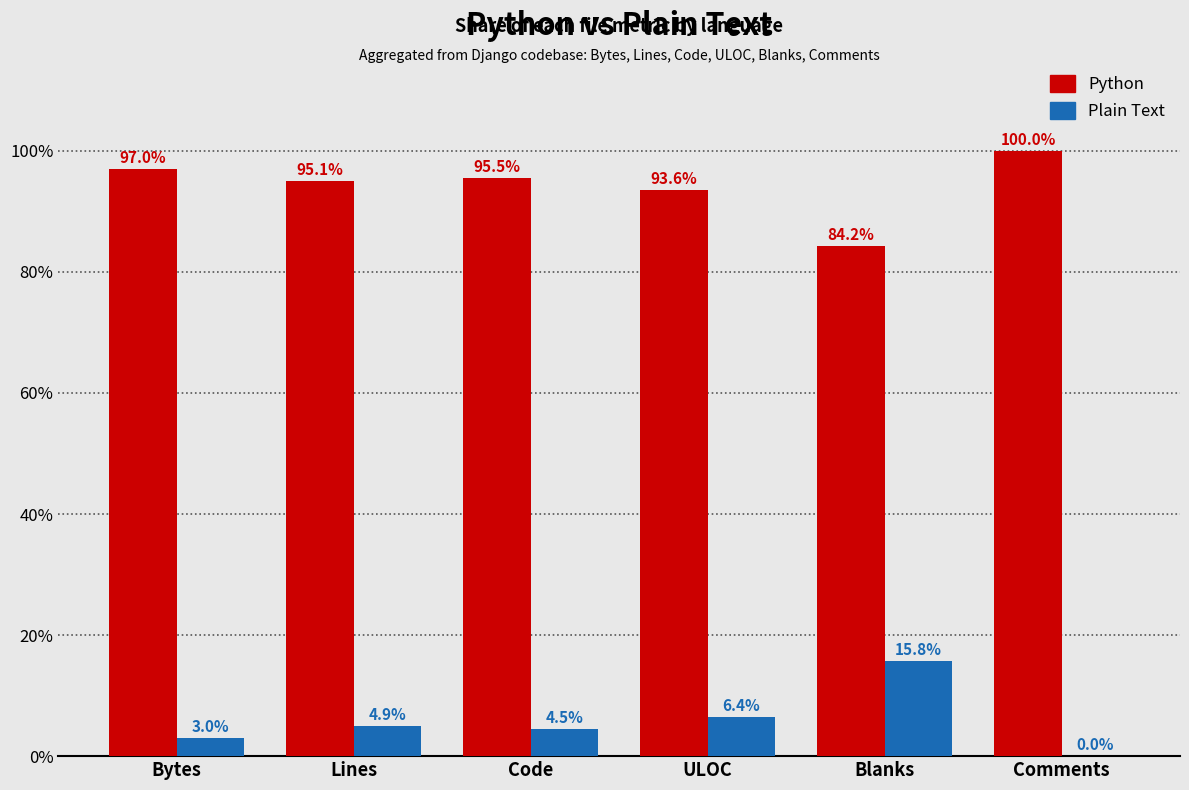

Which category has the highest value in the Python series?

Comments